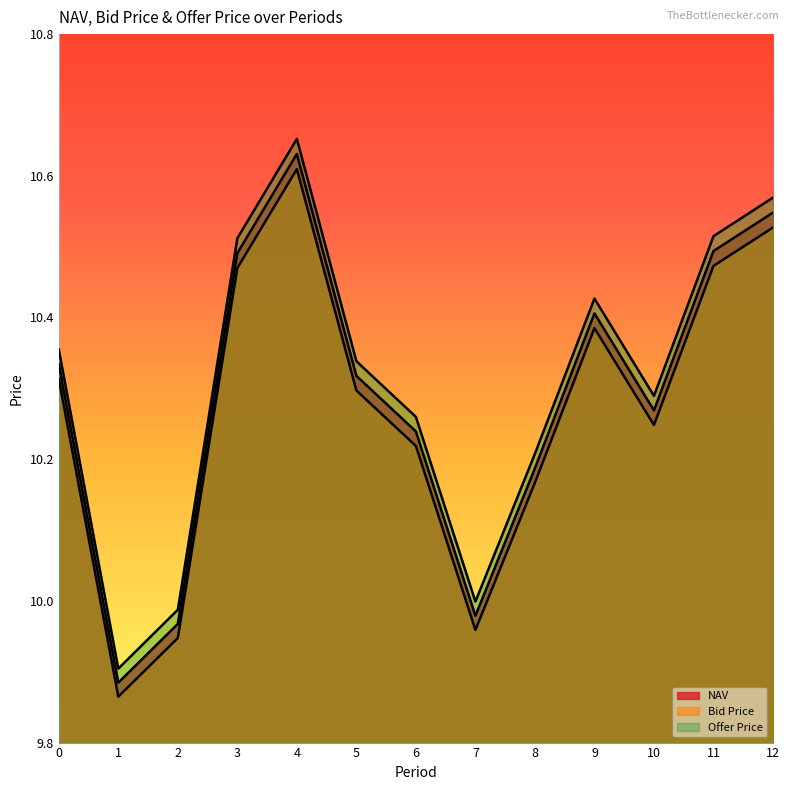

Rank the series by their maximum value, from lowest to highest.

Bid Price, NAV, Offer Price